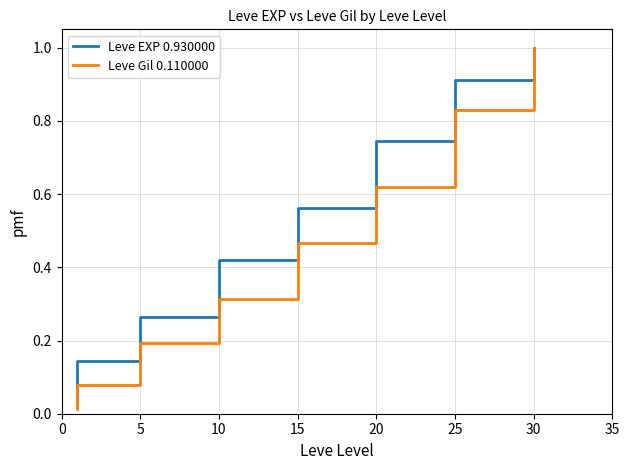

What is the sum of all Leve Gil 0.110000 values?

16.7